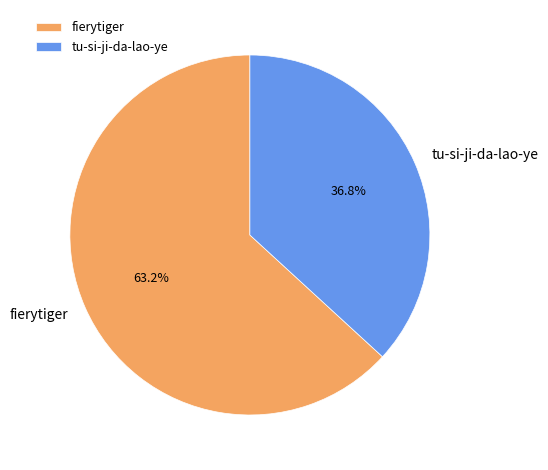

True or false: tu-si-ji-da-lao-ye accounts for 37% of the total.

True